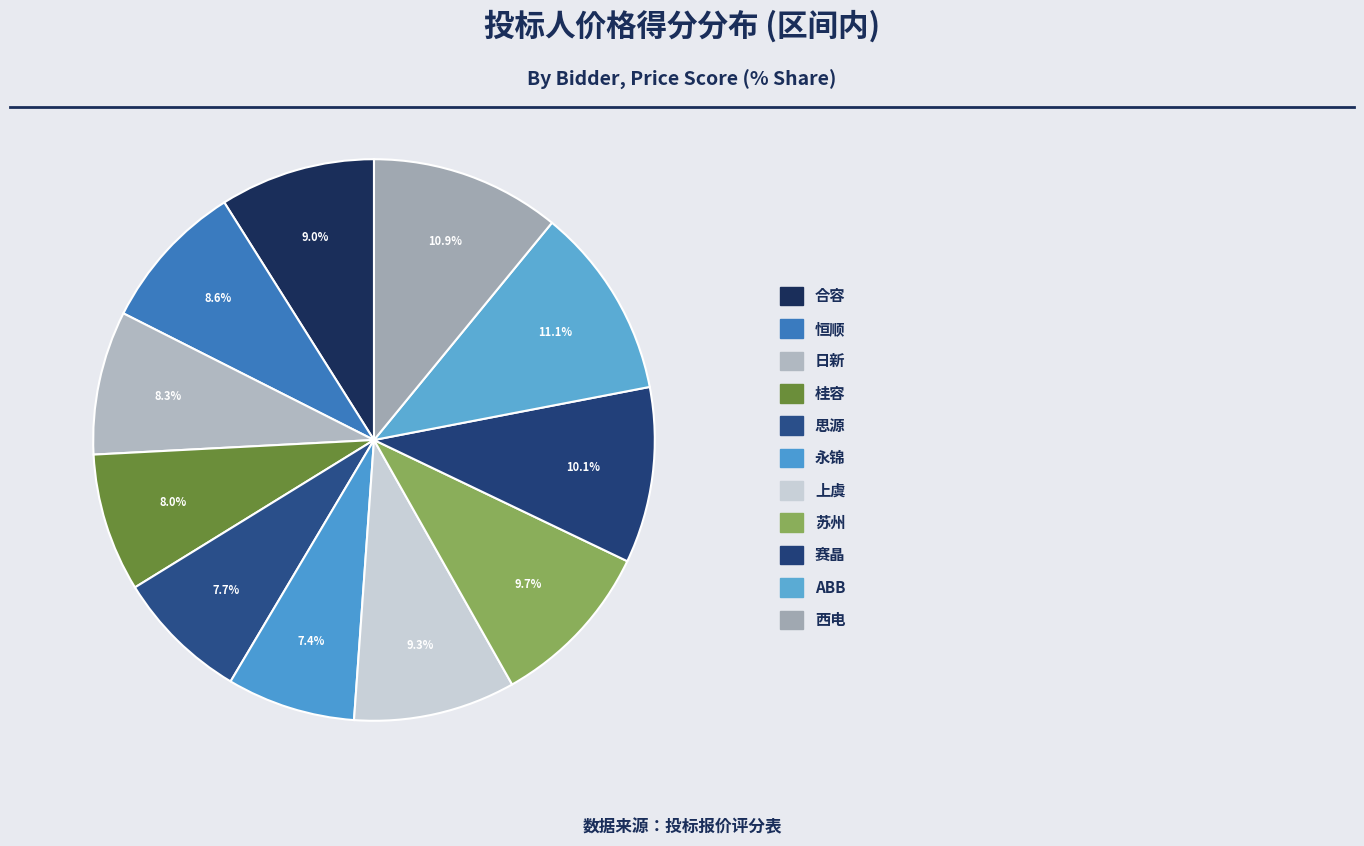

To the nearest percent, what is the average slice percentage?

9%